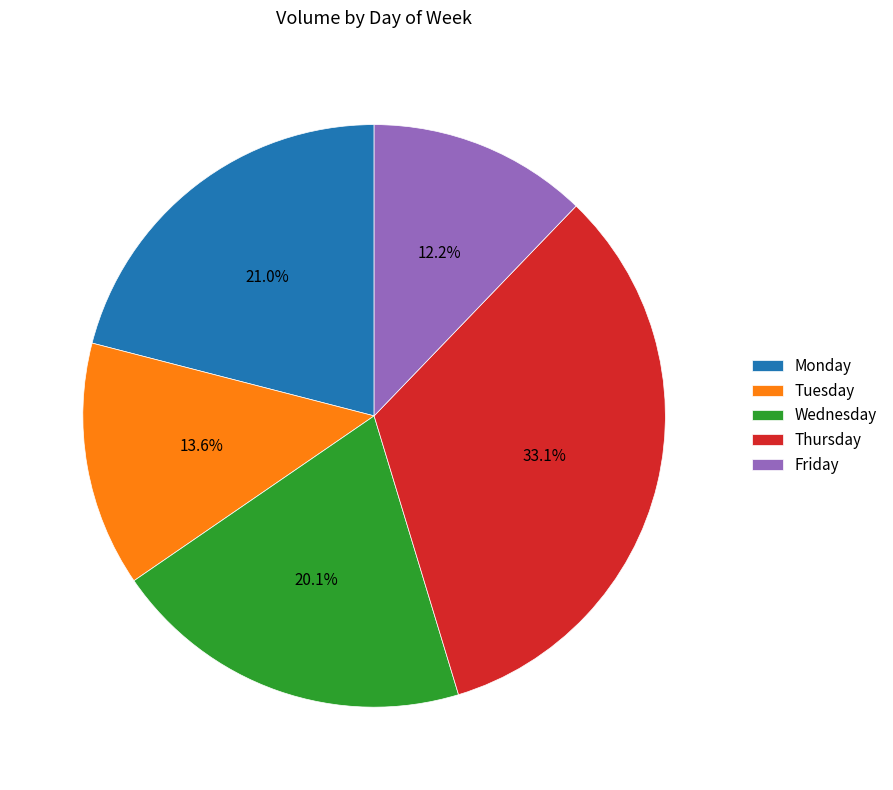

Which slice is the largest?

Thursday